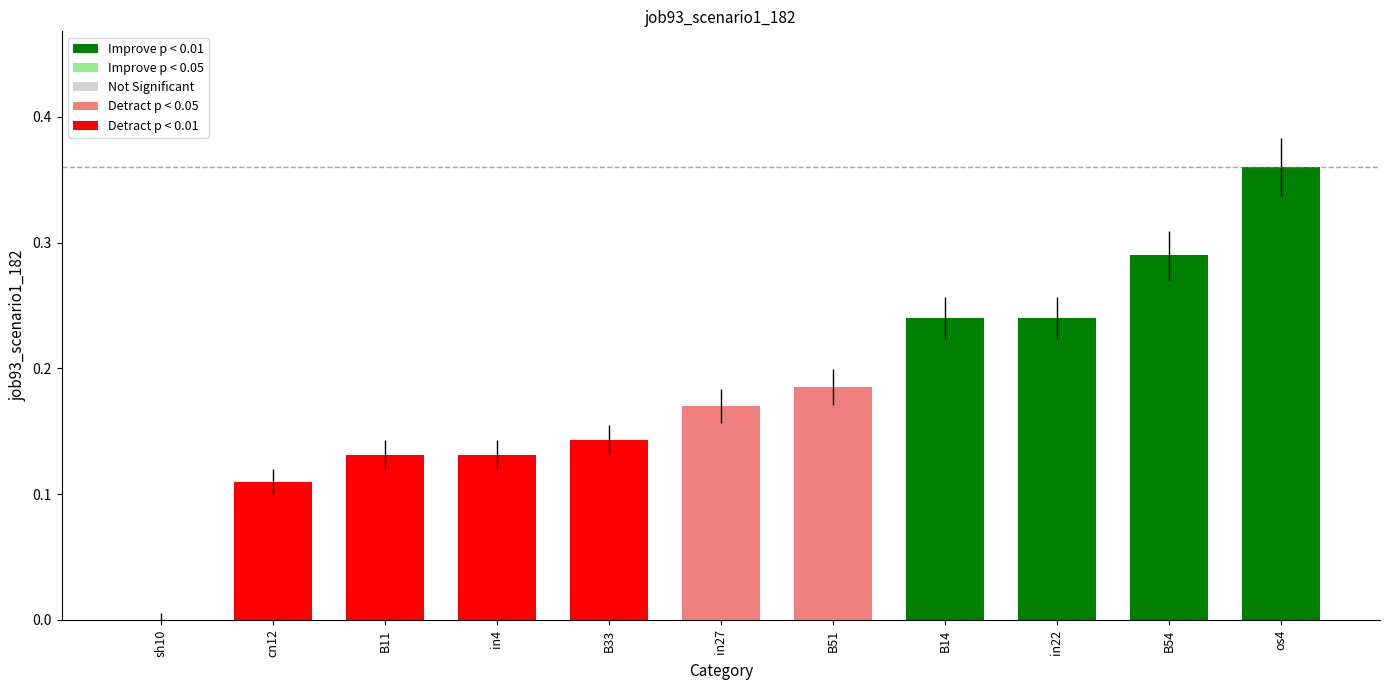

What is the change in value from B33 to sh10?

-0.1